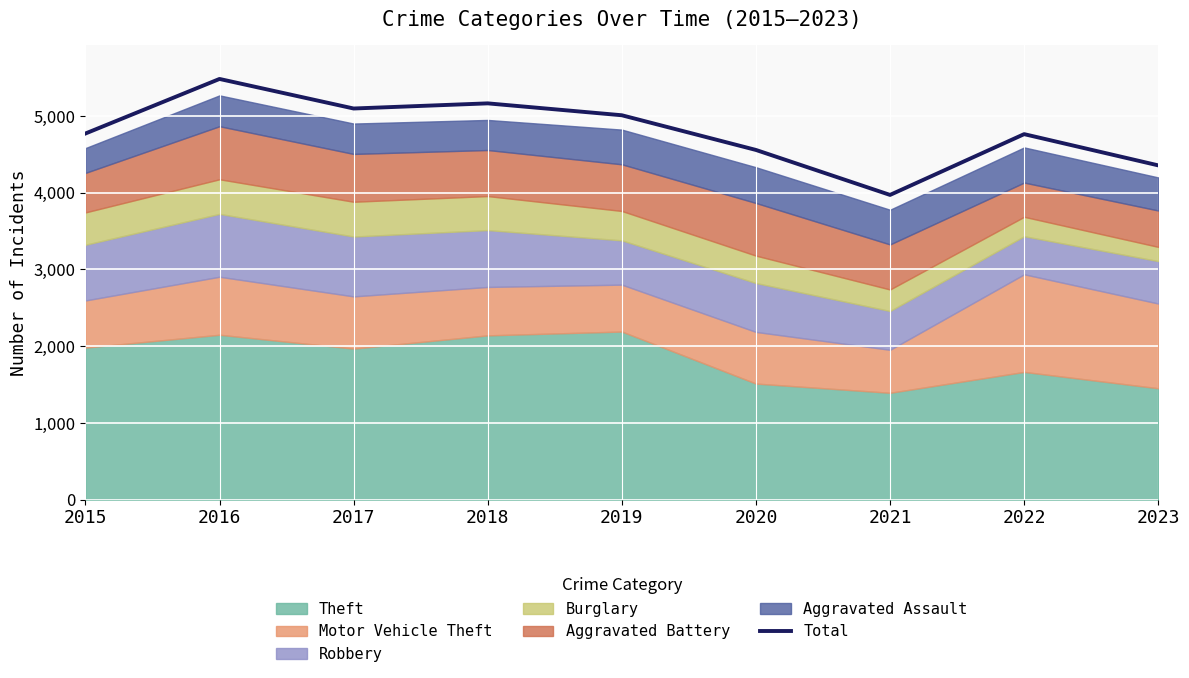

What is the sum of the values at 2021 and 2015?

8740